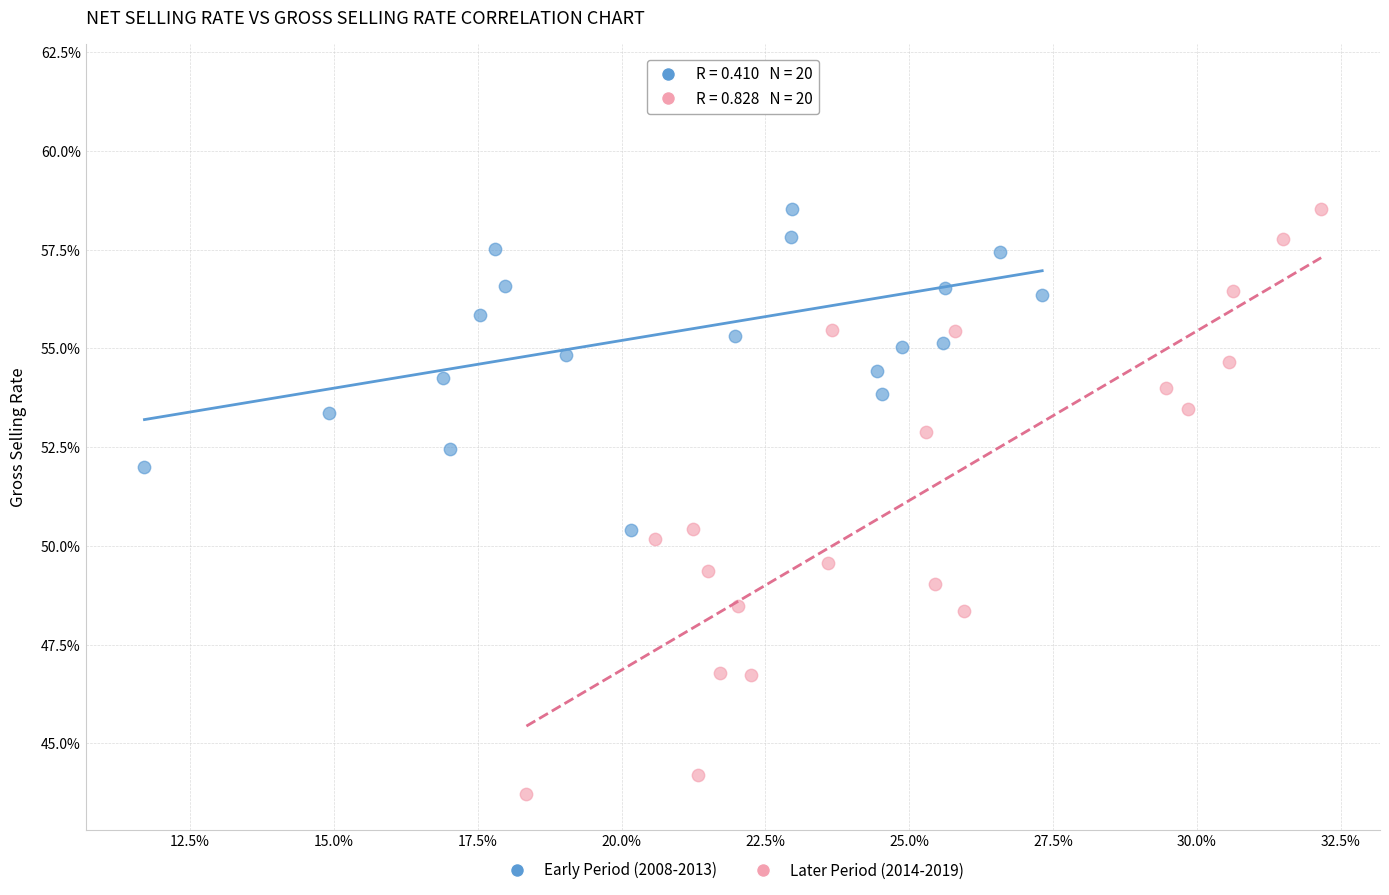

Which series reaches the minimum Y coordinate?

Later Period (2014-2019)